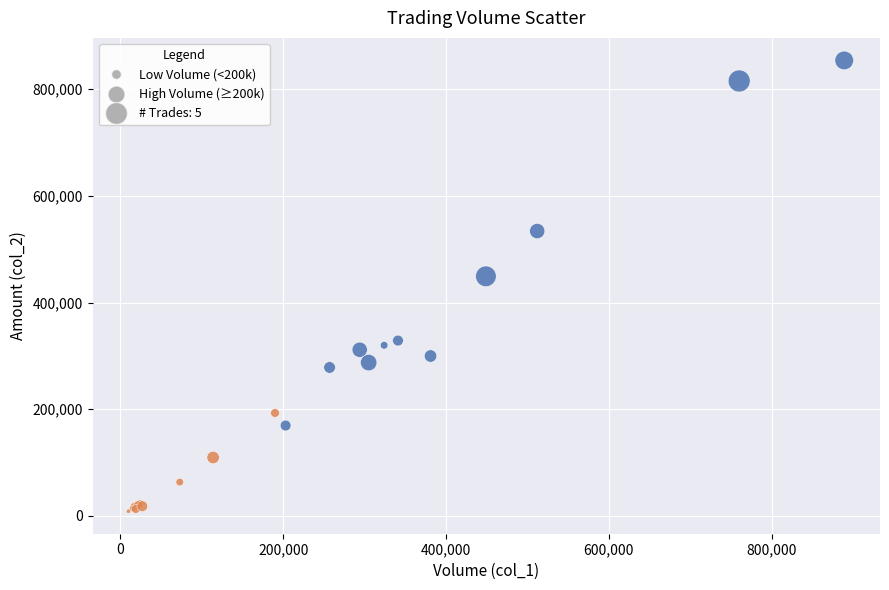

Which series contains the highest Y value?

High Volume (≥200k)